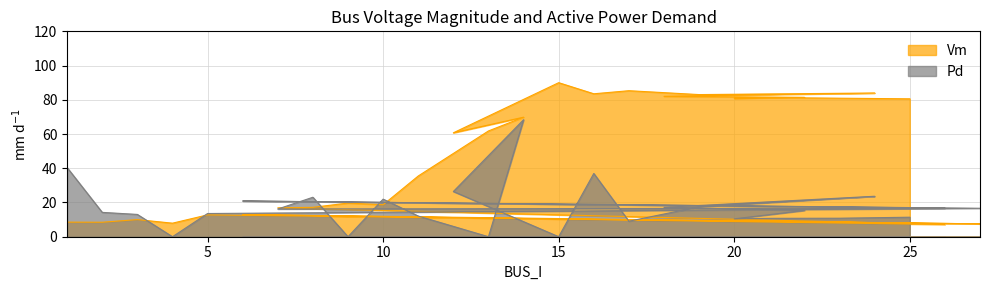

What is the average value of the Vm series?

47.7